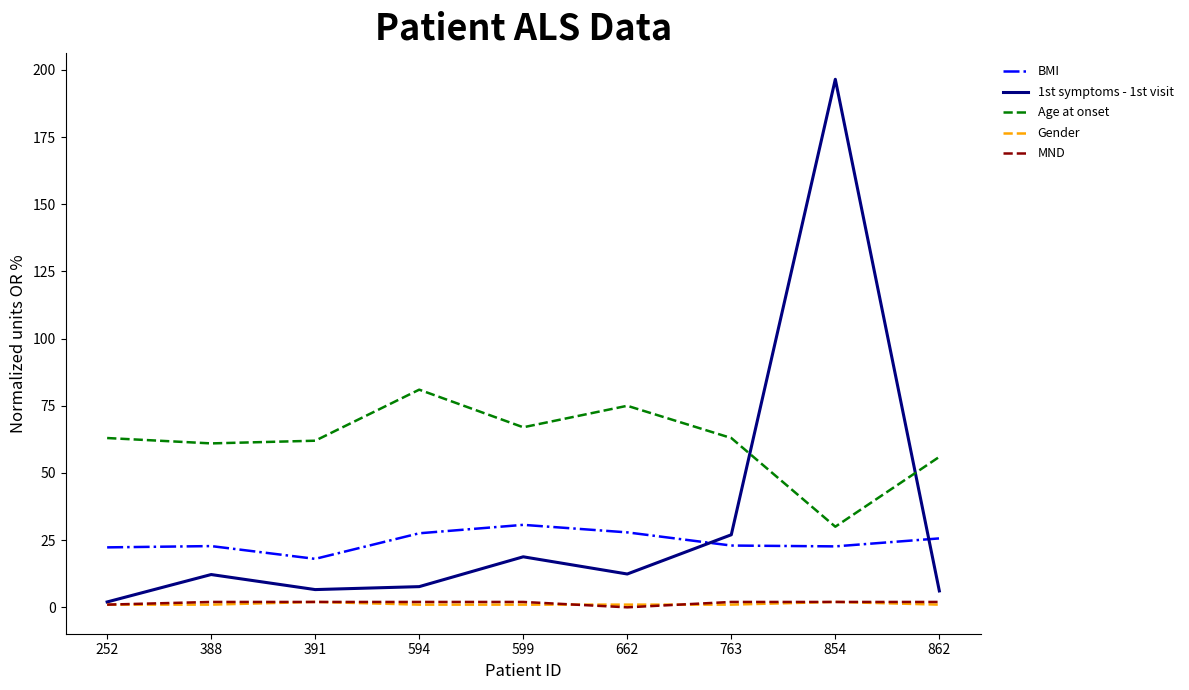

What is the average value of the Age at onset series?

62.0